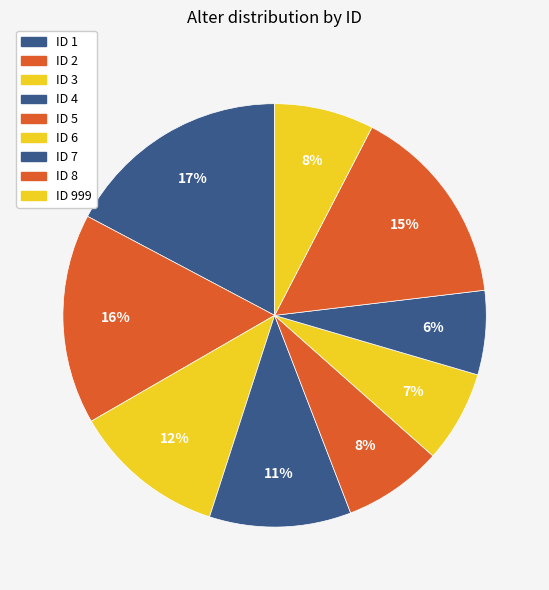

Count the number of slices in the pie.

9